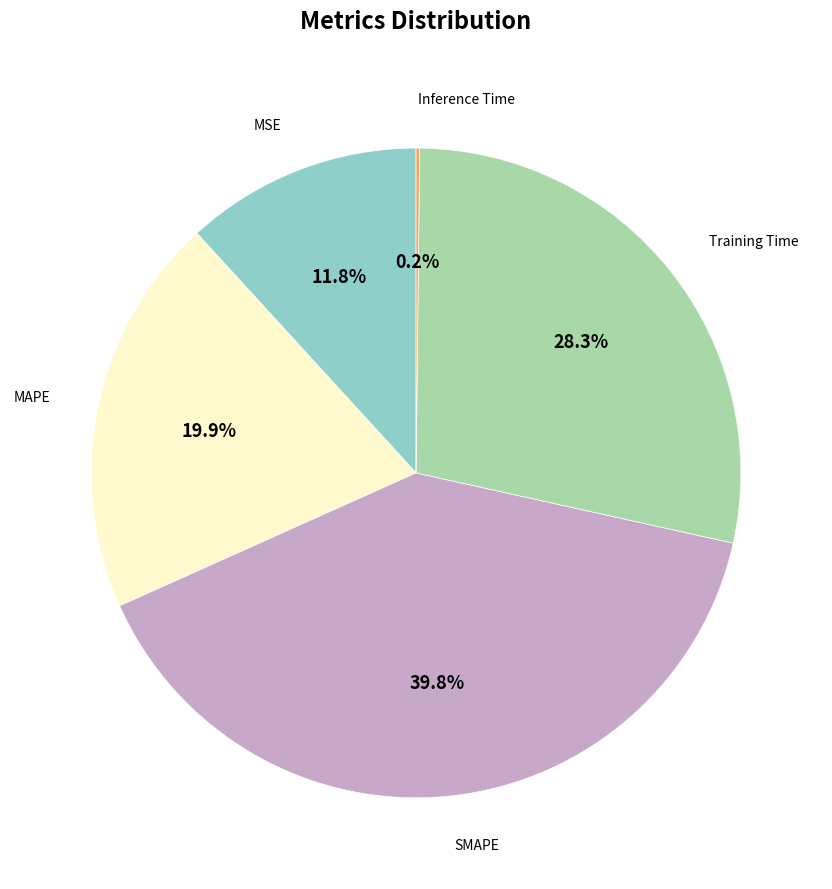

Does any single category account for the majority?

No